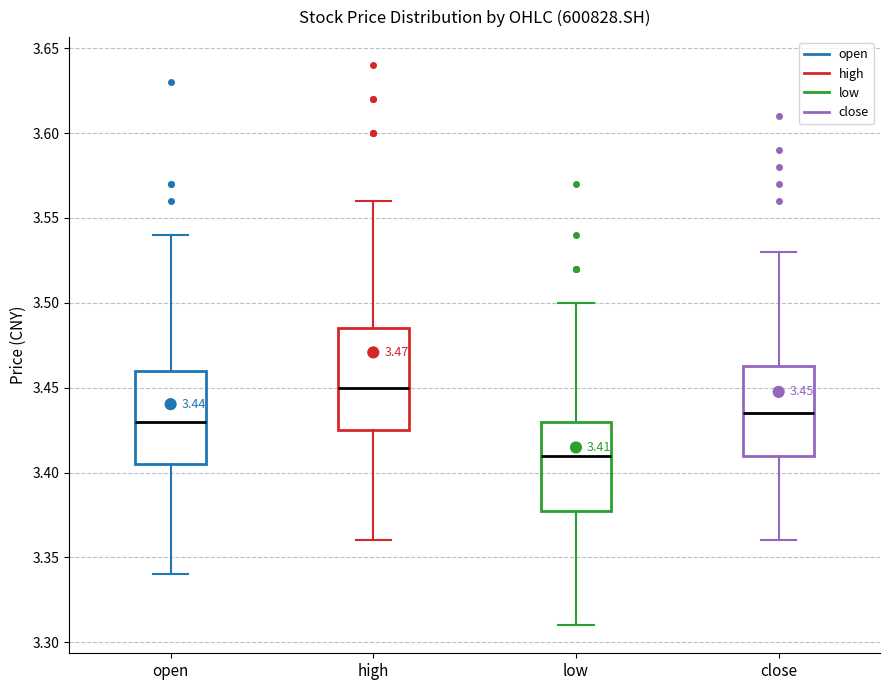

Comparing the boxes themselves (not the whiskers), which one is the tallest?

high